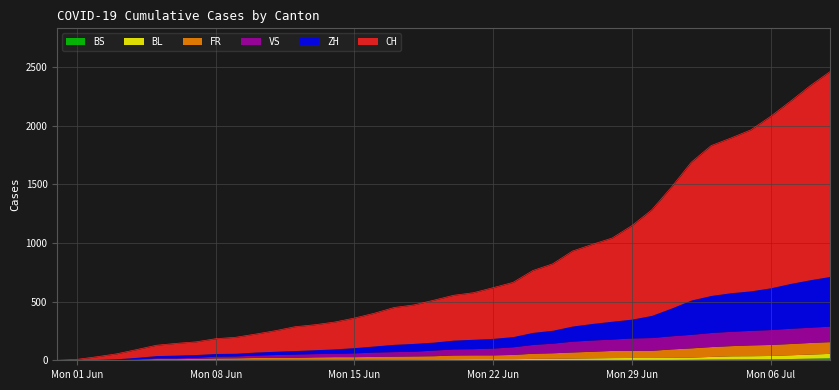

True or false: BL and BS intersect in this chart.

True